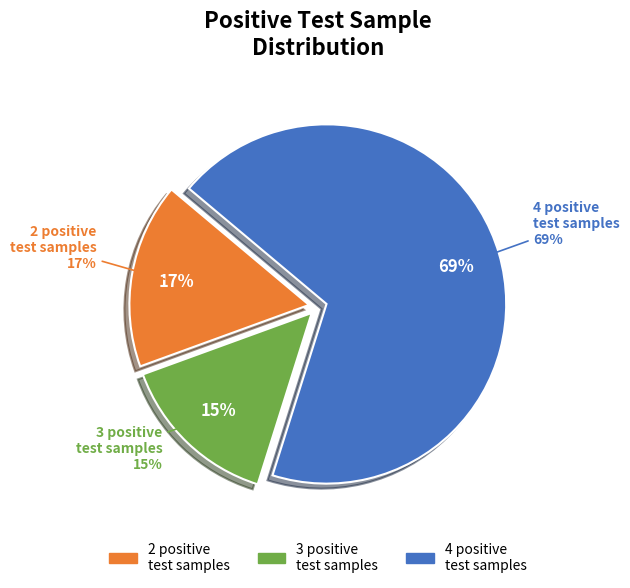

What is the largest slice in the pie chart?

4 positive test samples